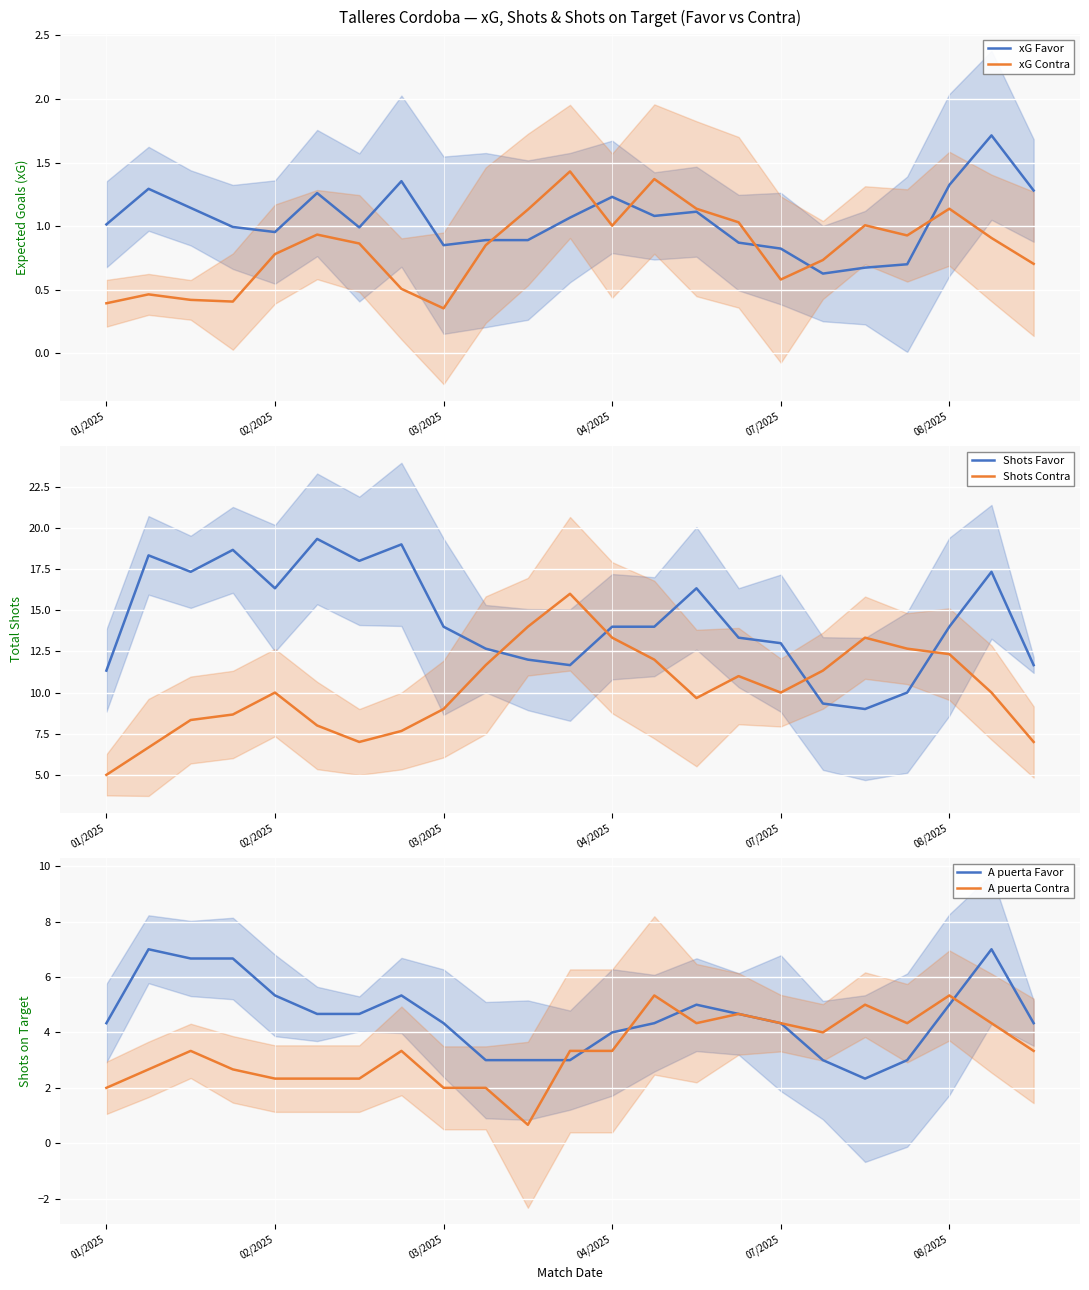

Is the value of A puerta Contra at 21 greater than the value of Shots Favor at 15?

No